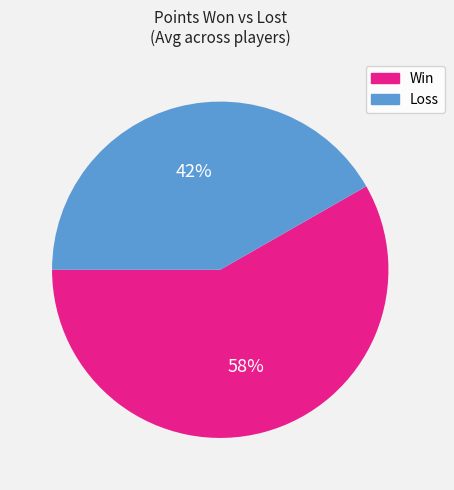

How many segments does this pie chart have?

2